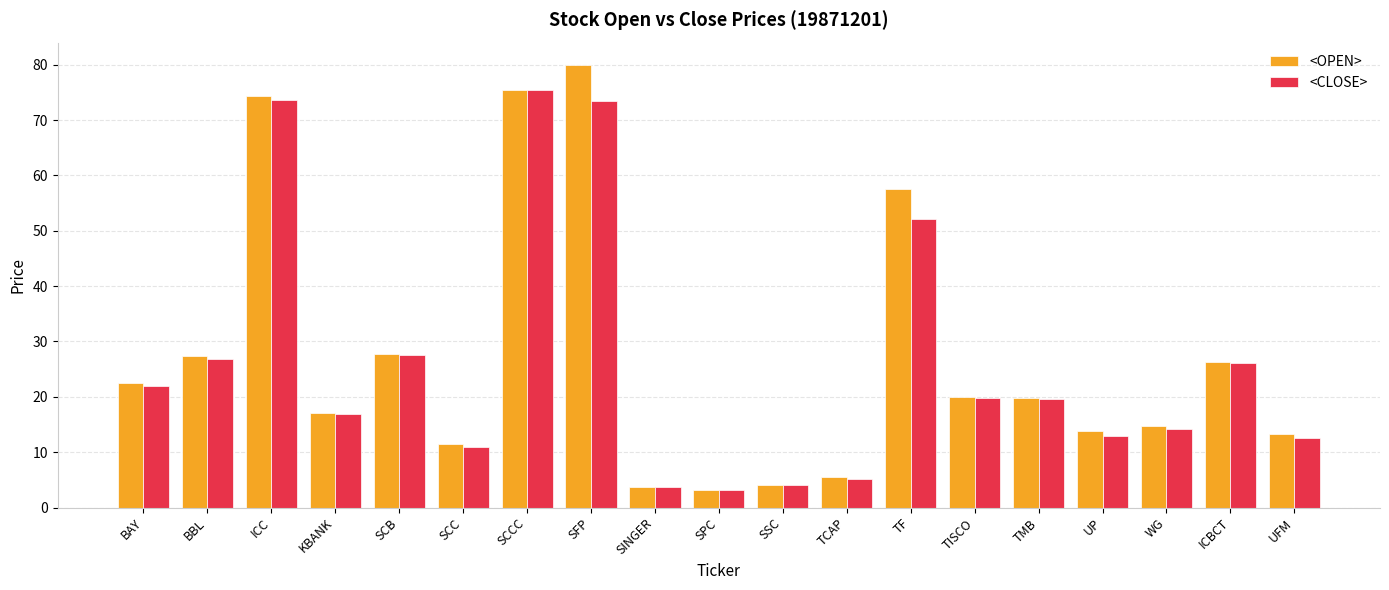

Where does the <CLOSE> series first go above 19?

BAY